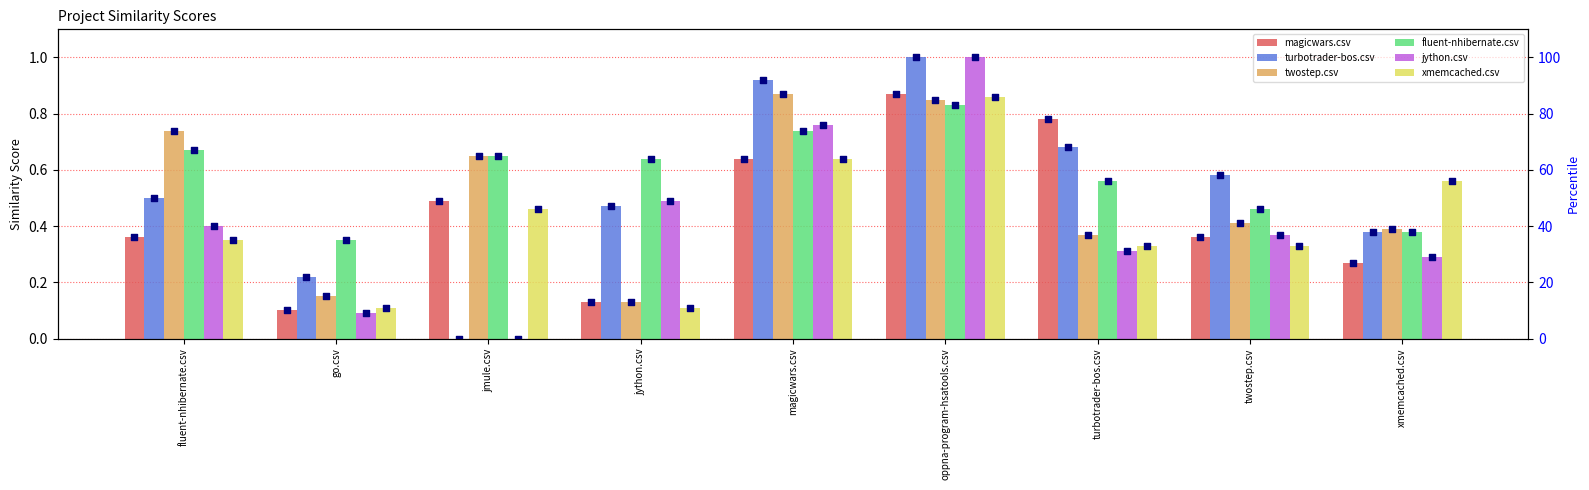

Which series reaches the minimum Y coordinate?

turbotrader-bos.csv